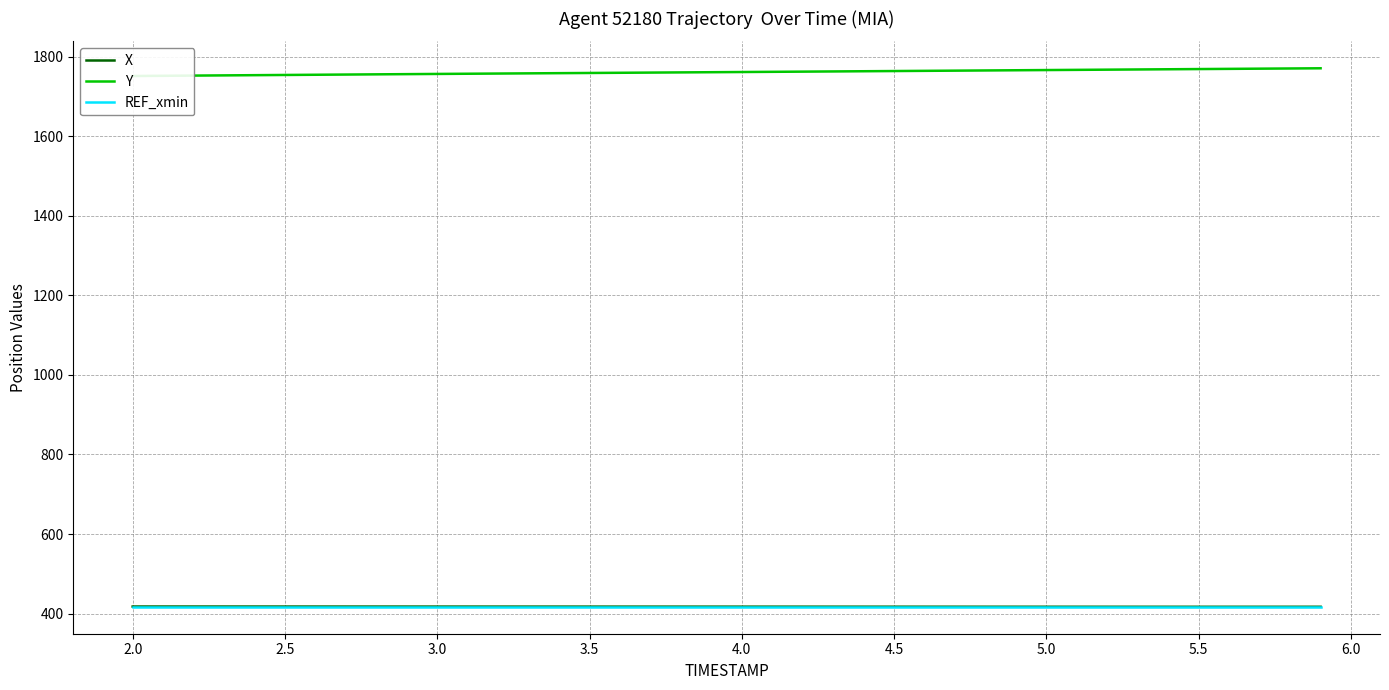

What is the maximum value for X?

417.6